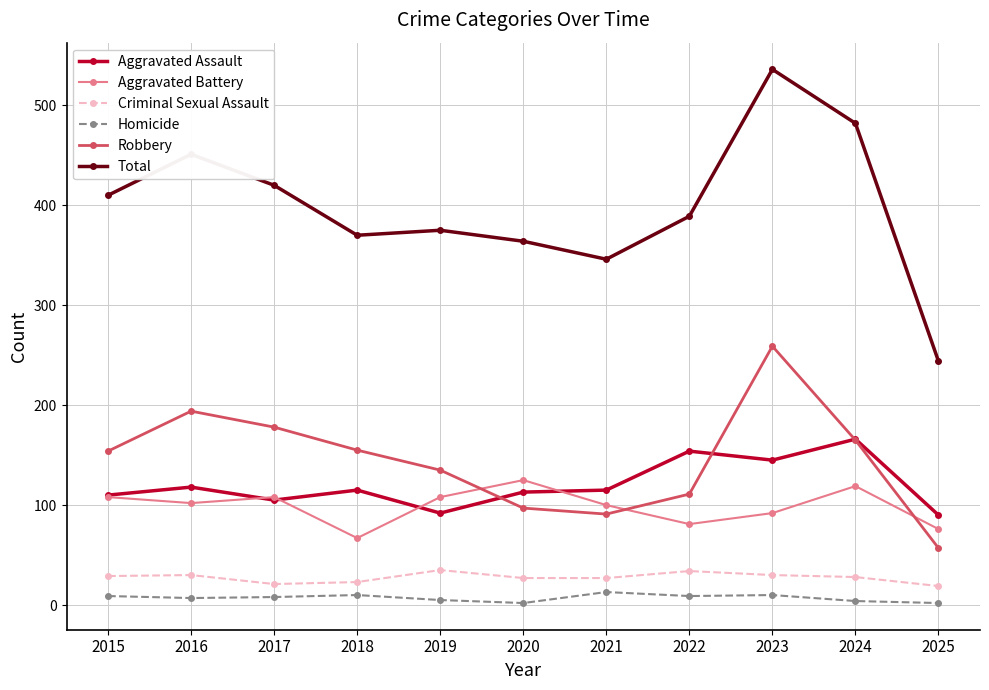

Rank the series at 2025 from lowest to highest value.

Homicide, Criminal Sexual Assault, Robbery, Aggravated Battery, Aggravated Assault, Total